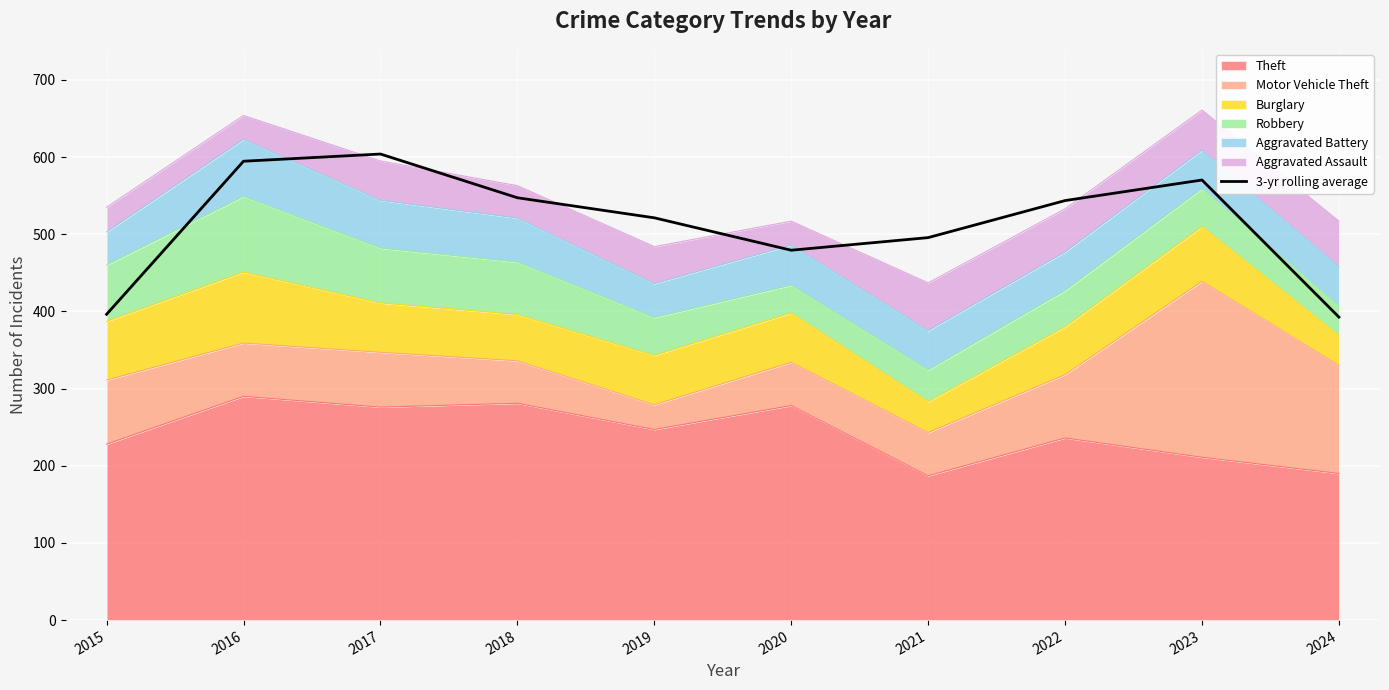

What is the maximum value shown in the chart?

604.0